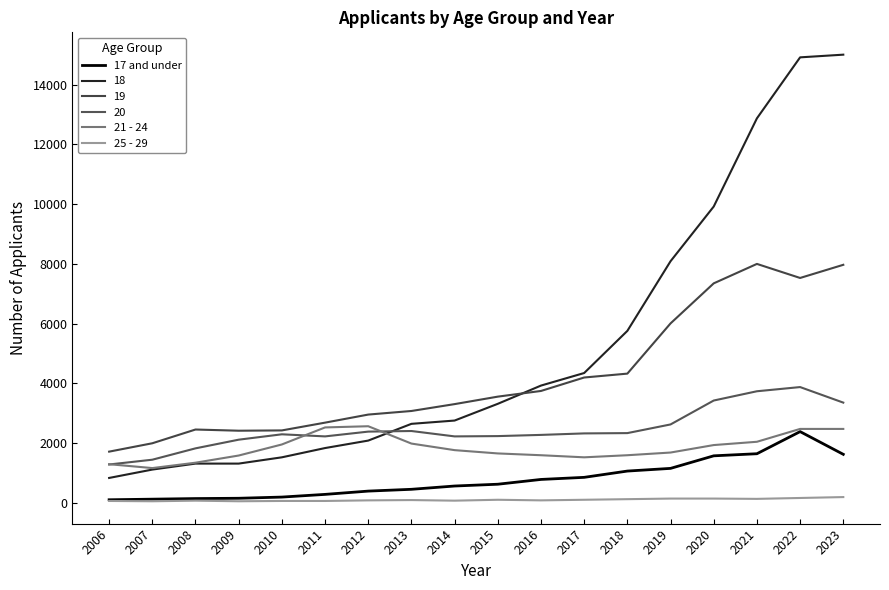

How many lines are shown in the chart?

6